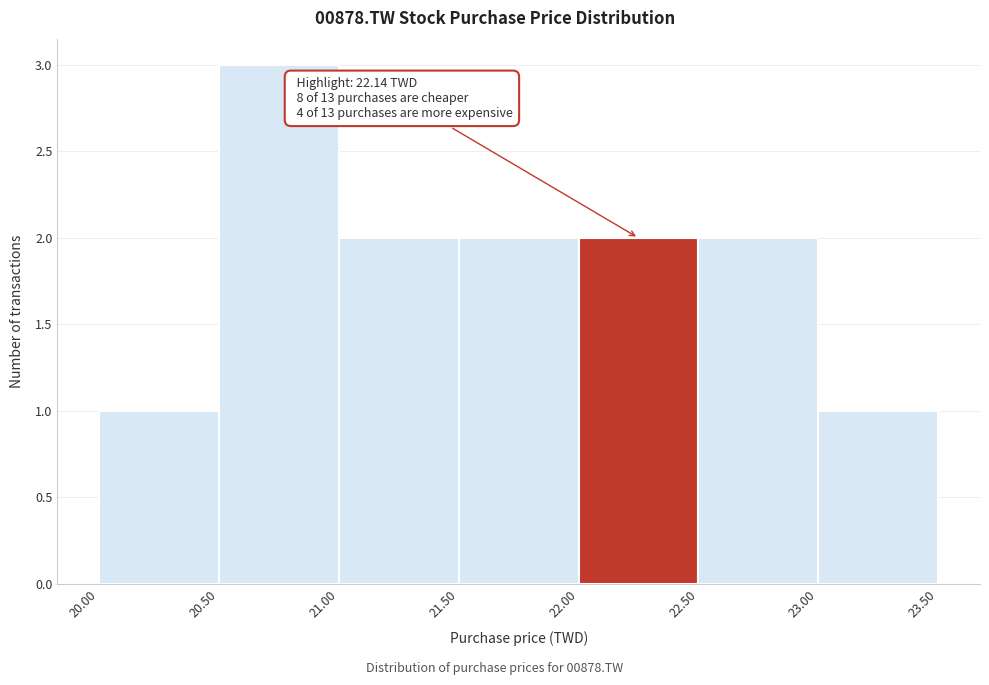

Which range on the x-axis has the tallest bar?

20.50 to 21.00